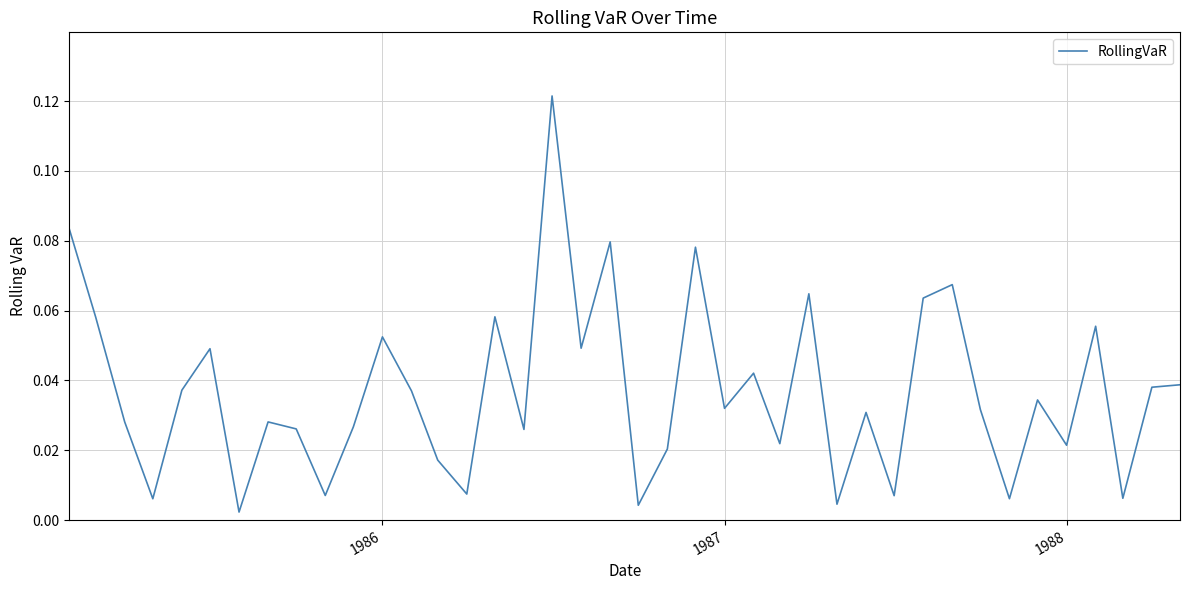

Is this an area chart (filled region under the line)?

No